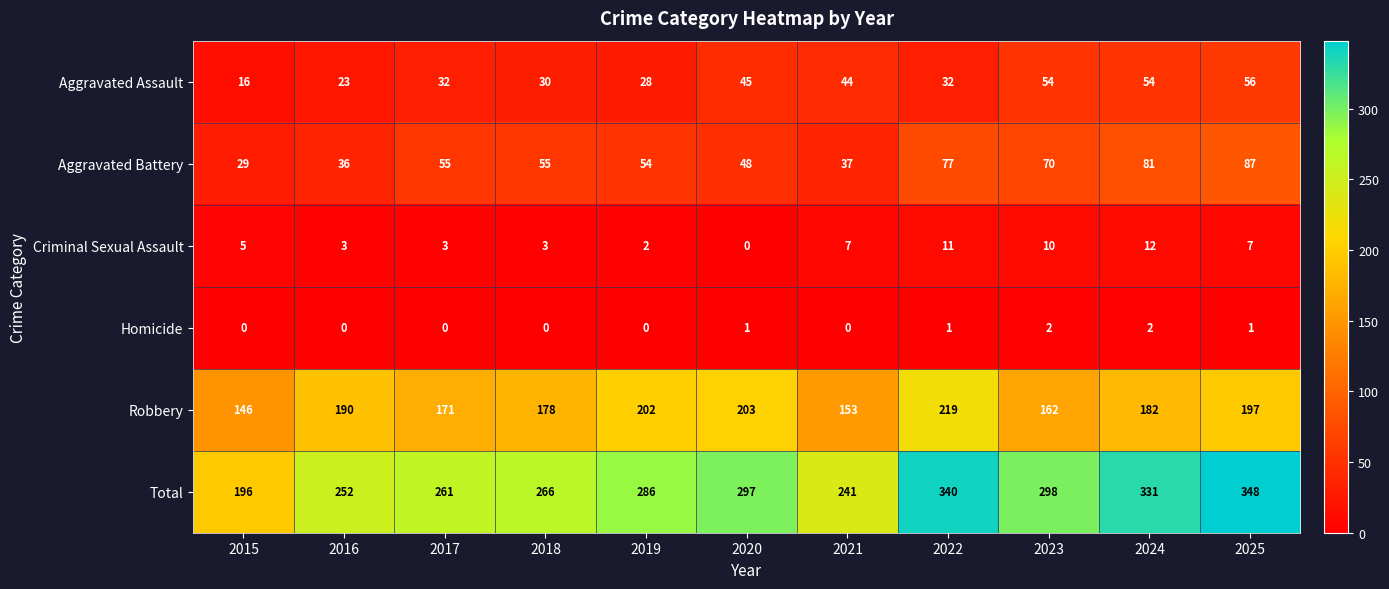

What is the sum of the Robbery values at 2020 and 2015?

349